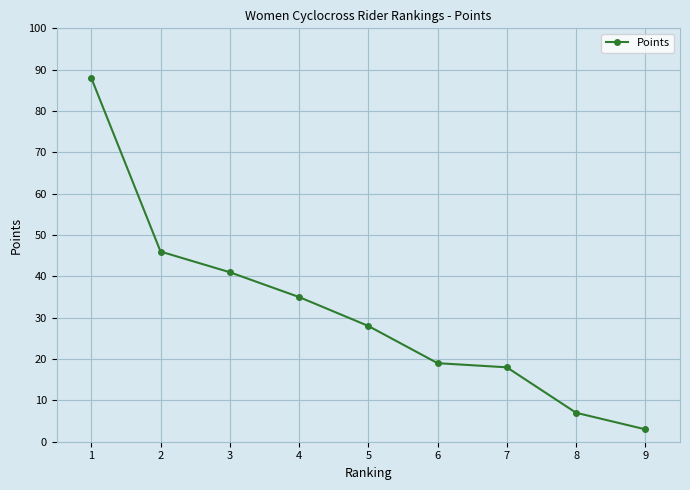

Rank the categories by value from lowest to highest.

9, 8, 7, 6, 5, 4, 3, 2, 1